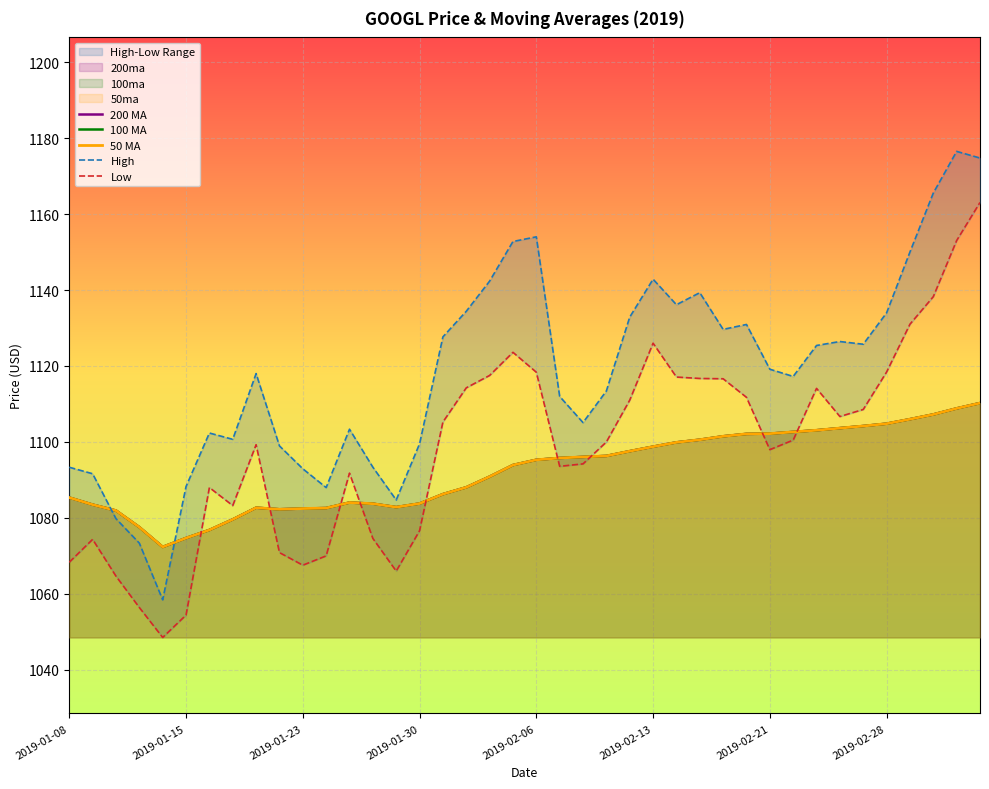

Where does the 200ma series first go above 1095?

2019-02-06